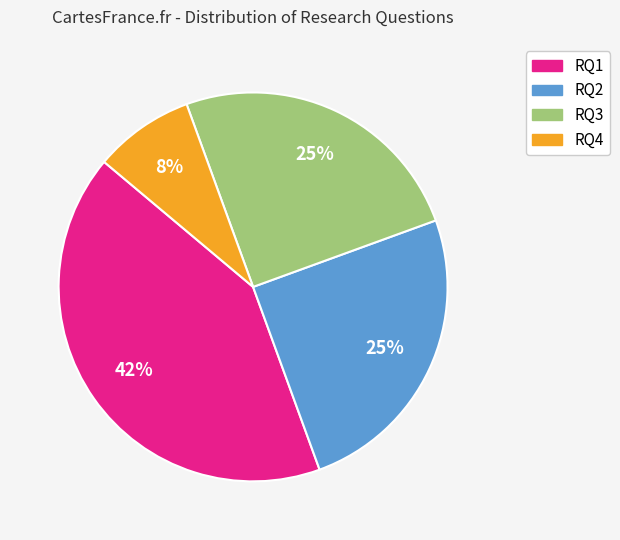

Does any single category account for the majority?

No